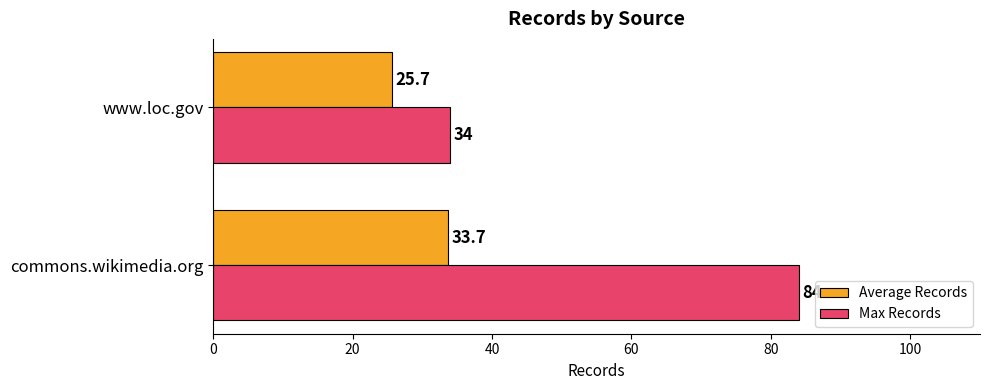

Which series has the largest range (max minus min)?

Max Records